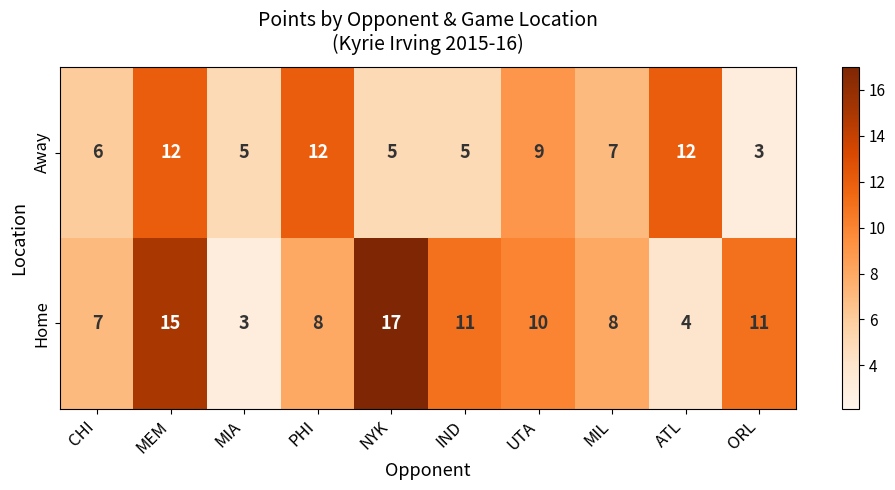

Which series changed the most between ATL and ORL?

Away